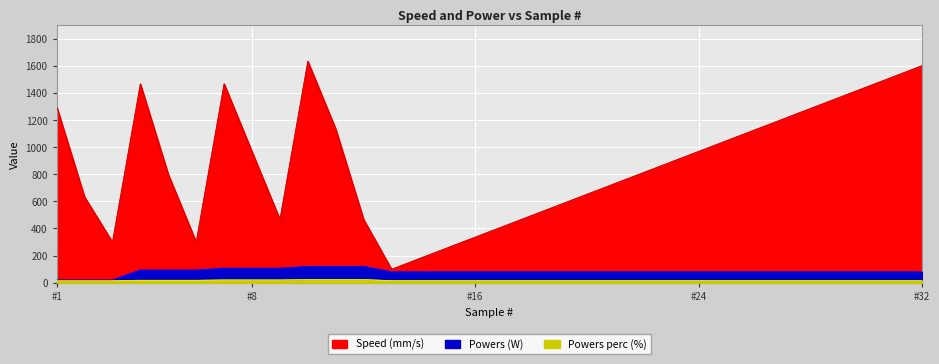

What is the difference between the maximum and minimum values in the Powers (W) series?

100.0